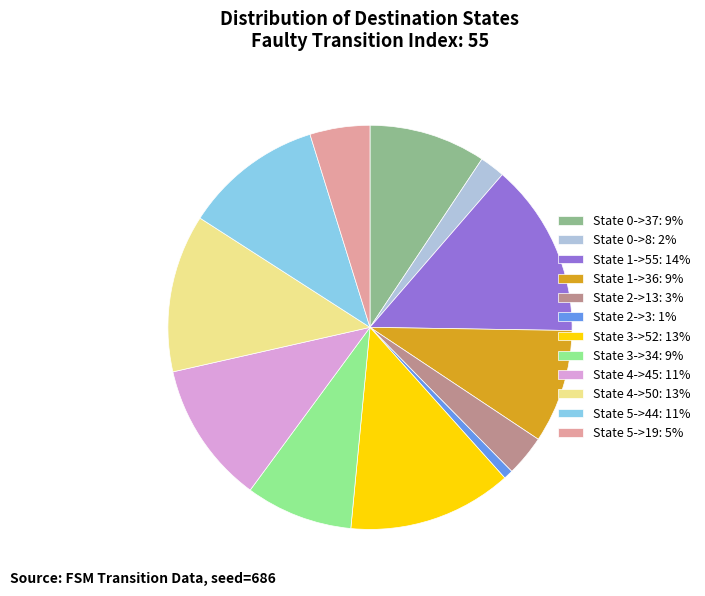

Is there a majority slice in this chart?

No